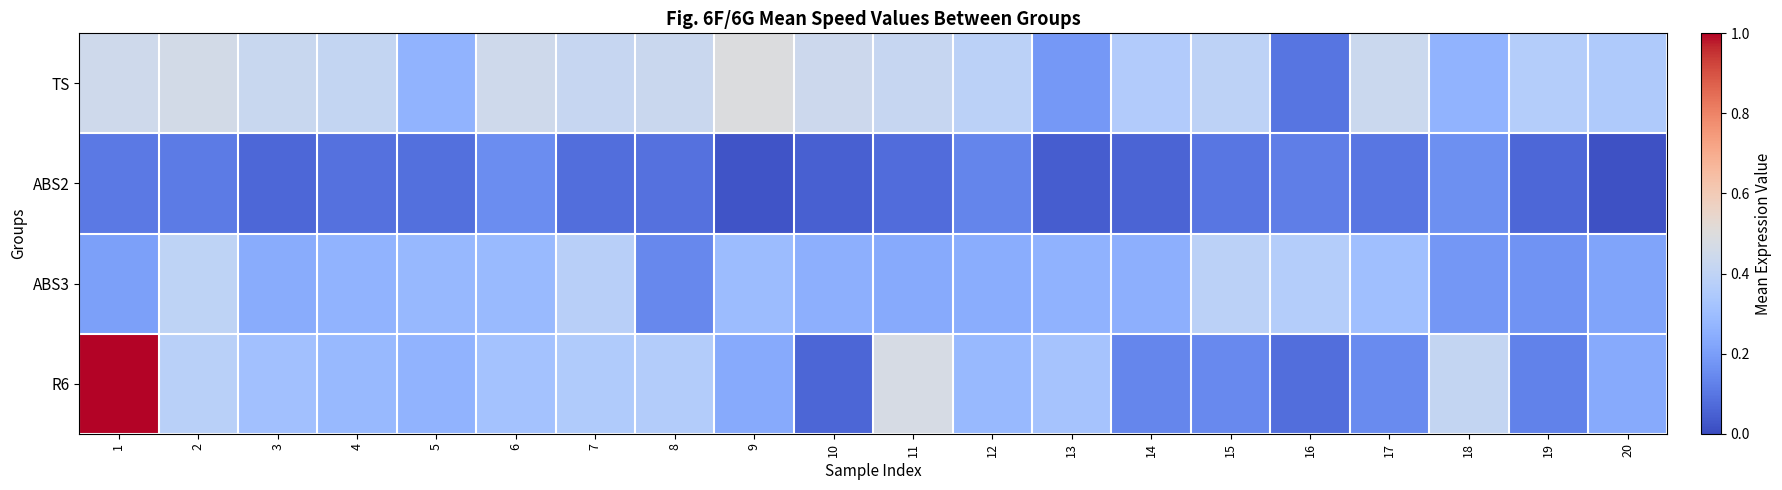

Reading right to left, list all the values displayed in this chart.

TS: 20=0.4	19=0.4	18=0.3	17=0.4	16=0.1	15=0.4	14=0.4	13=0.2	12=0.4	11=0.4	10=0.4	9=0.5	8=0.4	7=0.4	6=0.4	5=0.3	4=0.4	3=0.4	2=0.5	1=0.4
ABS2: 20=0.0	19=0.1	18=0.2	17=0.1	16=0.1	15=0.1	14=0.1	13=0.0	12=0.1	11=0.1	10=0.0	9=0.0	8=0.1	7=0.1	6=0.2	5=0.1	4=0.1	3=0.1	2=0.1	1=0.1
ABS3: 20=0.2	19=0.2	18=0.2	17=0.3	16=0.4	15=0.4	14=0.3	13=0.3	12=0.2	11=0.2	10=0.3	9=0.3	8=0.1	7=0.4	6=0.3	5=0.3	4=0.3	3=0.2	2=0.4	1=0.2
R6: 20=0.2	19=0.1	18=0.4	17=0.2	16=0.1	15=0.1	14=0.1	13=0.3	12=0.3	11=0.5	10=0.1	9=0.2	8=0.4	7=0.4	6=0.3	5=0.3	4=0.3	3=0.3	2=0.4	1=1.0